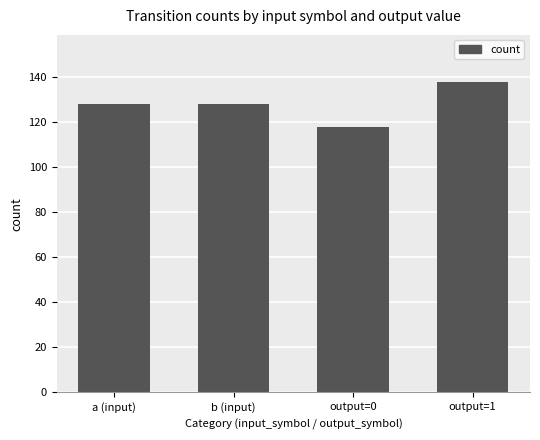

How many values are between 128 and 138?

3